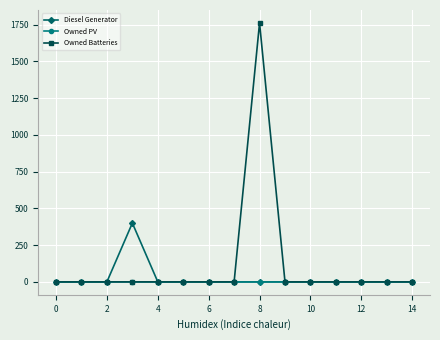

Which series has the largest total across all categories?

Owned Batteries